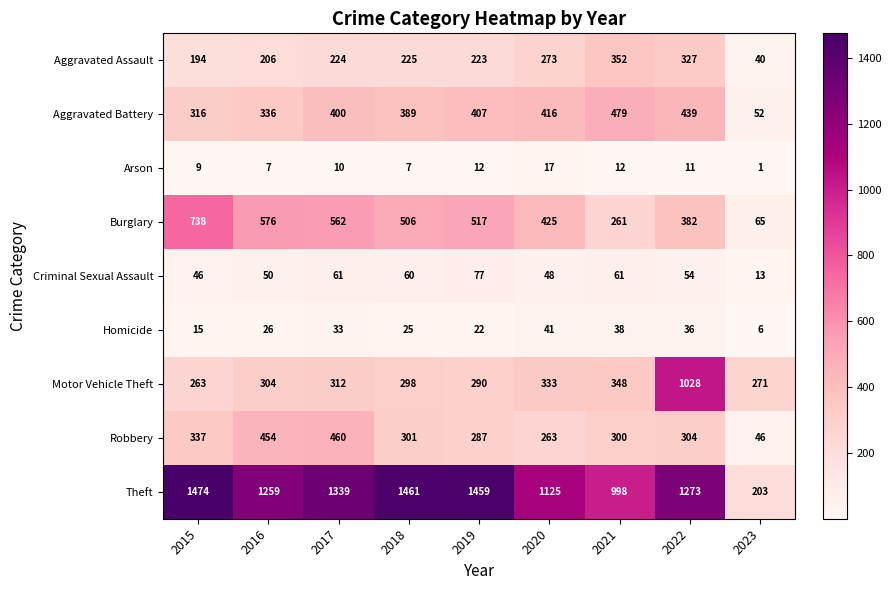

Is it true that Homicide equals 8 at 2023?

False